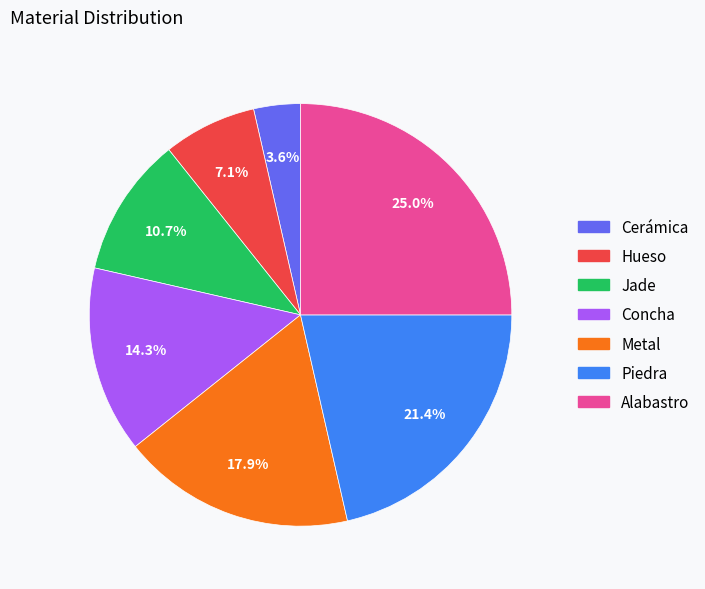

Count the number of slices in the pie.

7